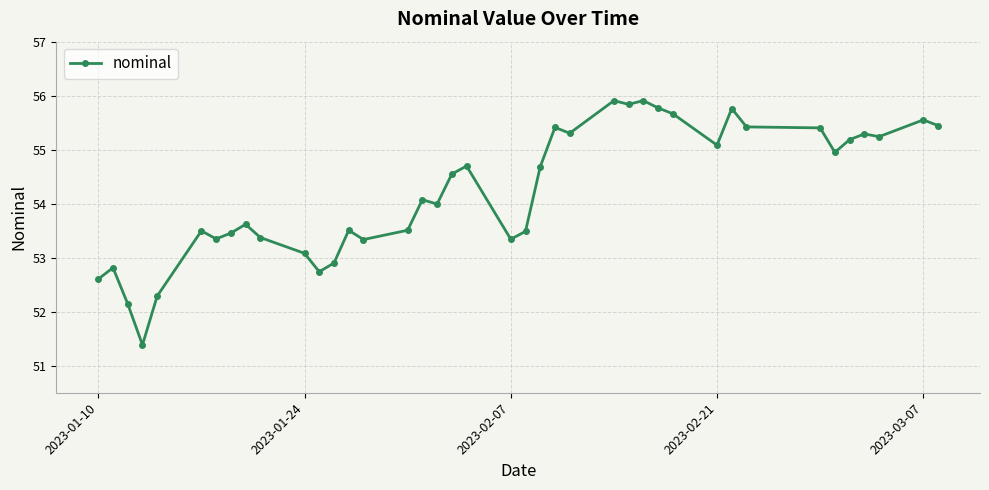

What is the sum of all values?

2169.6